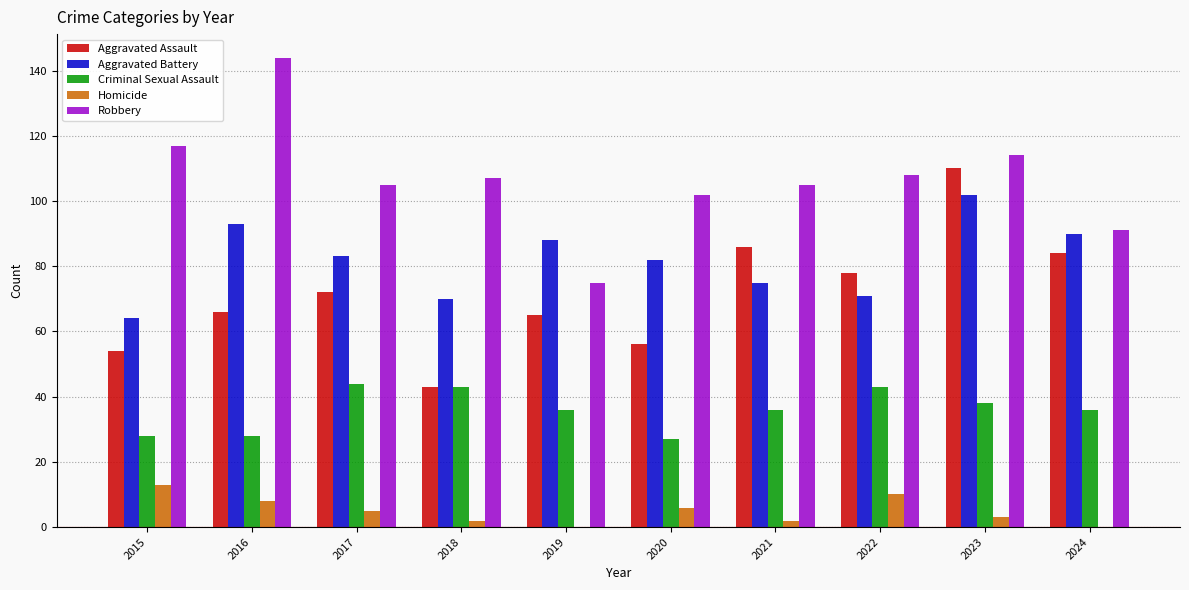

Read the Criminal Sexual Assault value at 2021.

36